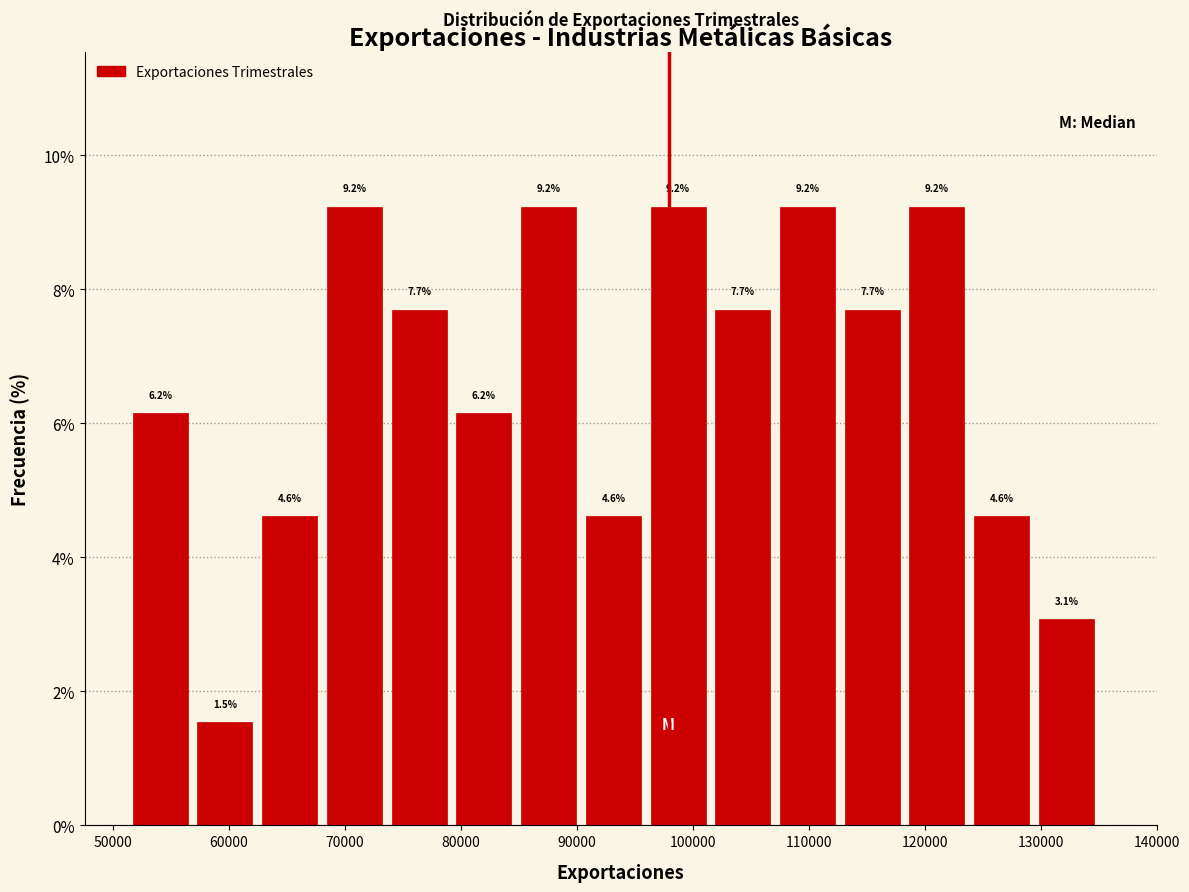

Reading left to right, transcribe this chart: for each bar, give the range it covers on the x-axis and its height. The bar edges are not printed on the chart, so give them approximately, as read against the axis.

51000 to 57000: 6.2
57000 to 62000: 1.5
62000 to 68000: 4.6
68000 to 74000: 9.2
74000 to 79000: 7.7
79000 to 85000: 6.2
85000 to 90000: 9.2
90000 to 96000: 4.6
96000 to 102000: 9.2
102000 to 107000: 7.7
107000 to 113000: 9.2
113000 to 118000: 7.7
118000 to 124000: 9.2
124000 to 129000: 4.6
129000 to 135000: 3.1